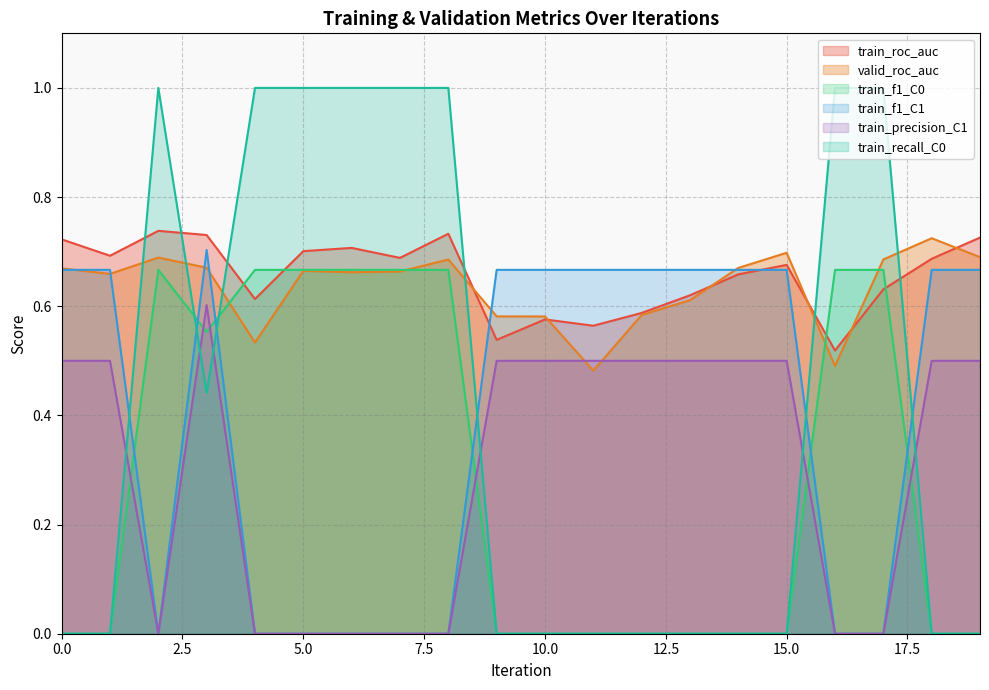

Which series has the largest range (max minus min)?

train_recall_C0